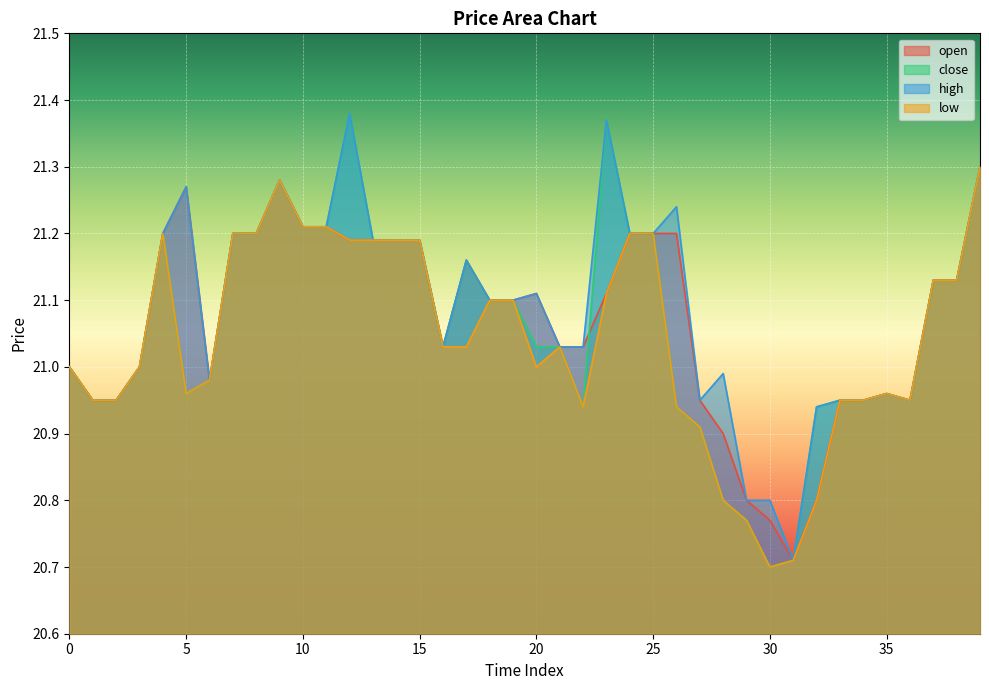

Rank the series by their maximum value, from highest to lowest.

close, high, open, low